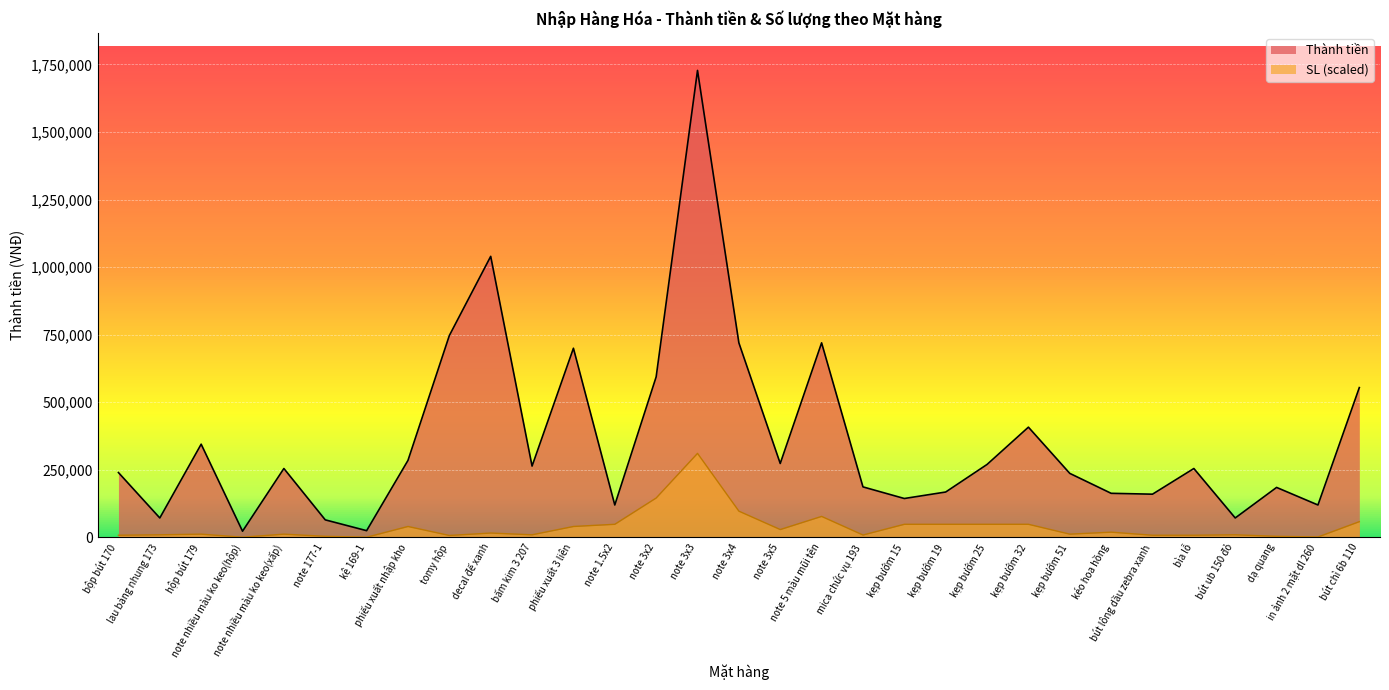

Where is Thành tiền nearest to the value 875500?

tomy hộp